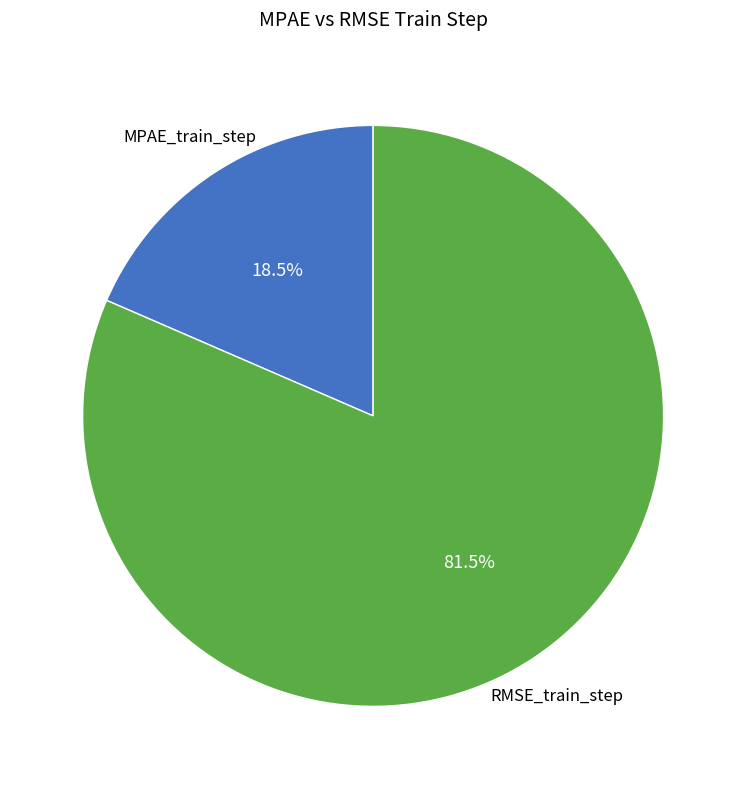

Does any single category account for the majority?

Yes